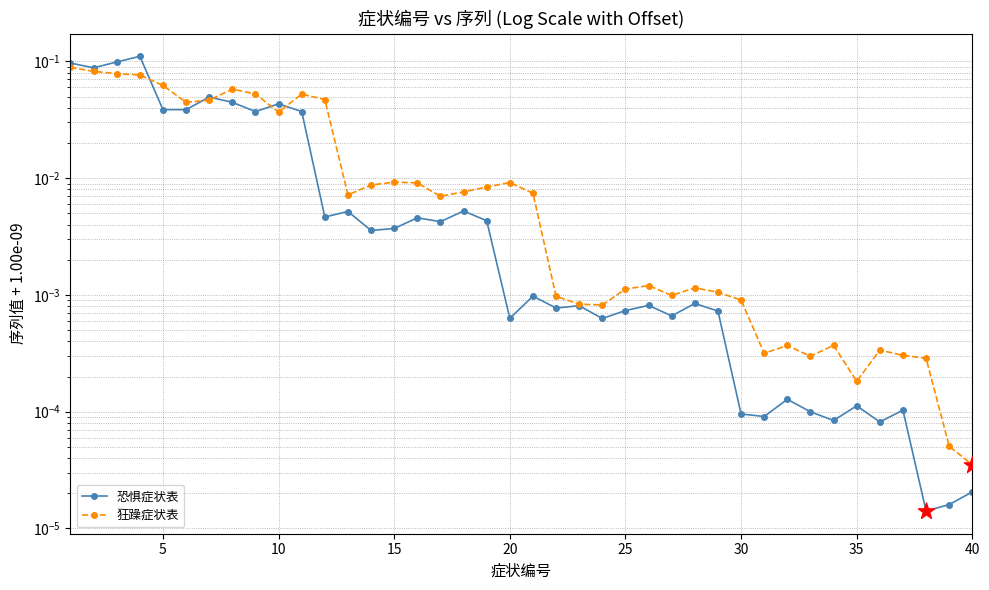

What are all the series names shown in the legend?

恐惧症状表, 狂躁症状表